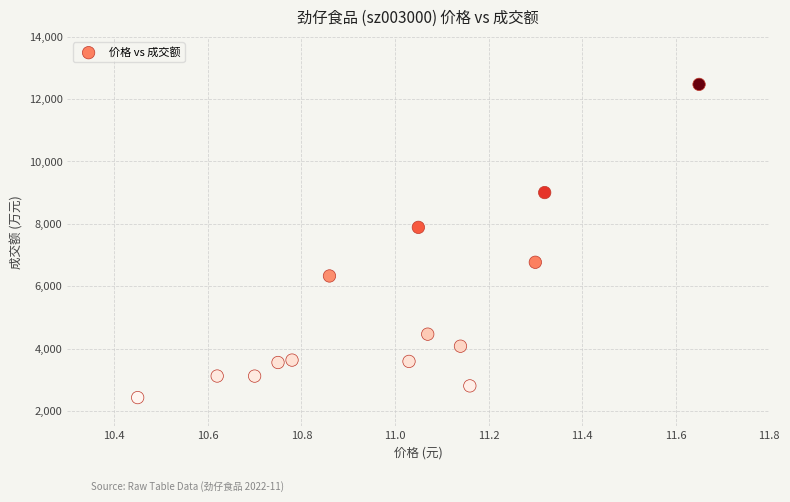

What Y value in the scatter plot is closest to 7450?

7887